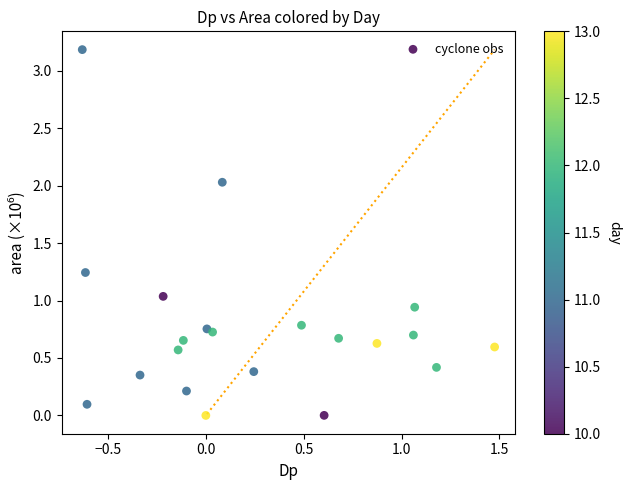

What is the range of Y values (max minus min)?

3.2